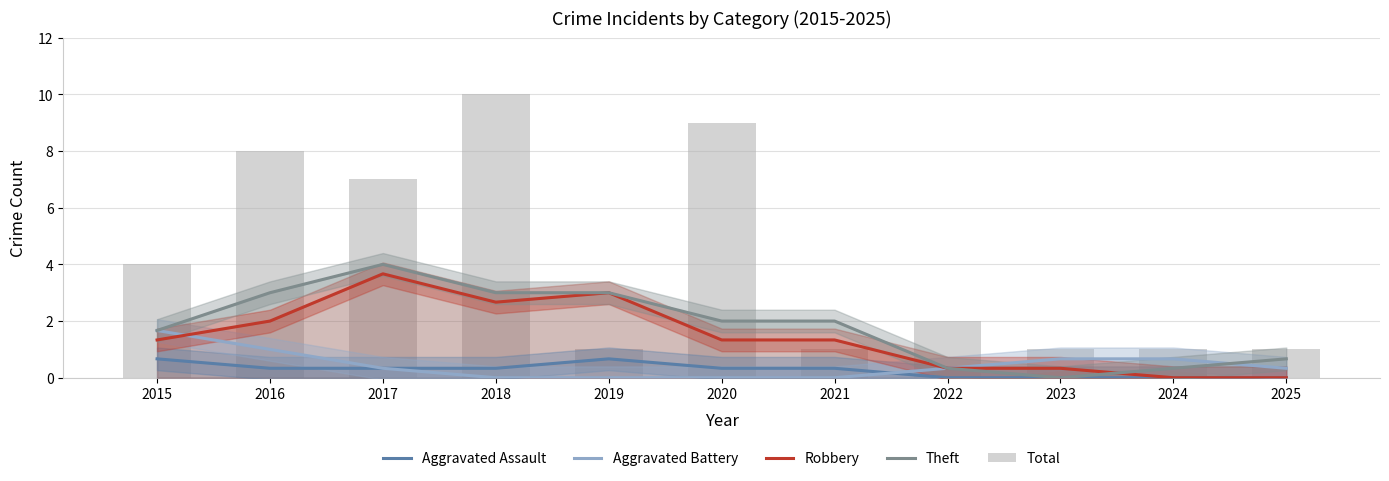

Which category has the lowest value in the Aggravated Assault series?

2022